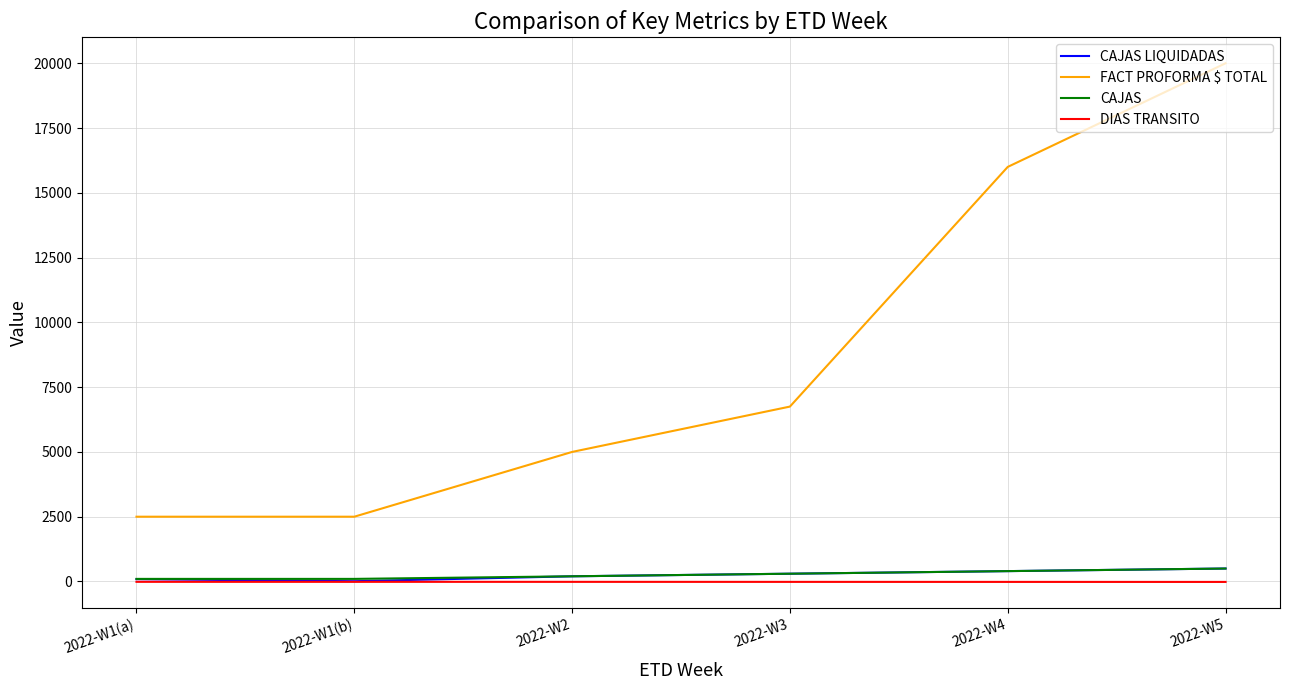

At which category is the sum across all series the highest?

2022-W5